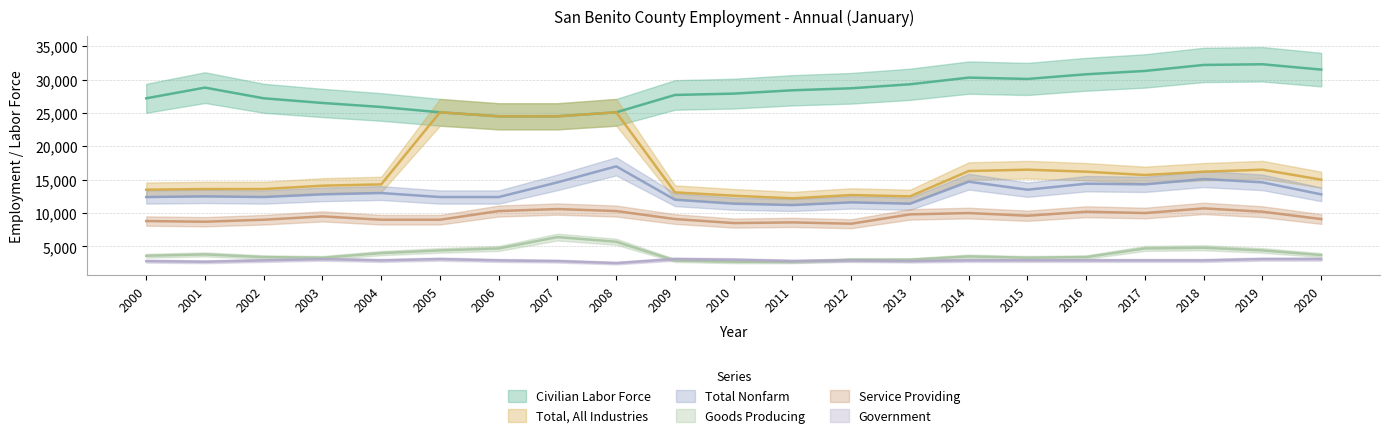

True or false: Service Providing has more than 1 interior local peaks.

True